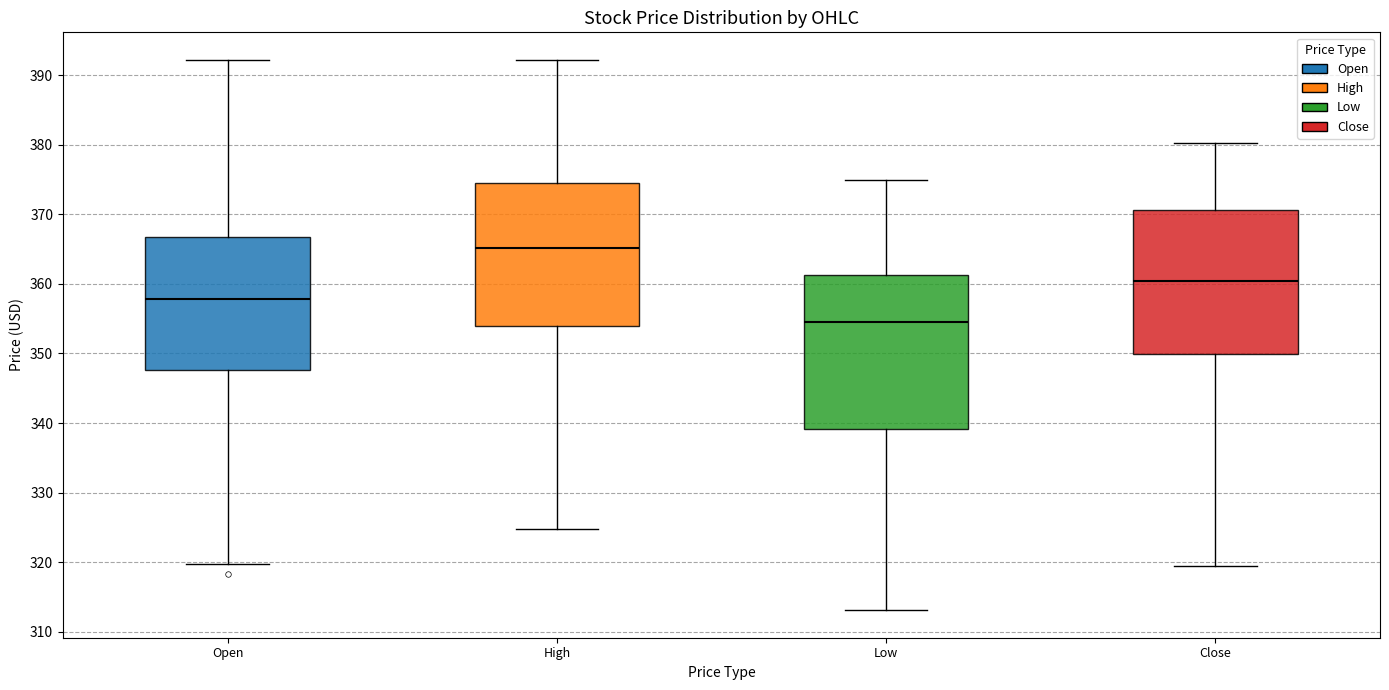

Where is the lower edge of the box for High on the y-axis? The values are not printed on the chart, so give them approximately, as read against the axis.

354